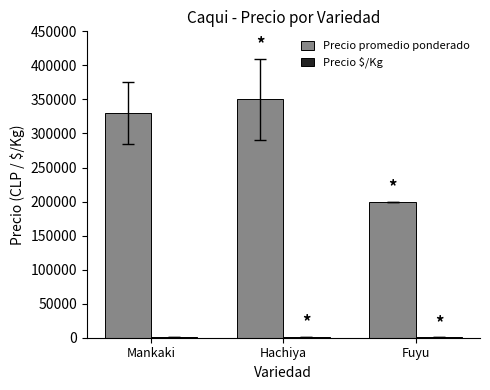

Which label corresponds to the largest value in the chart?

Hachiya